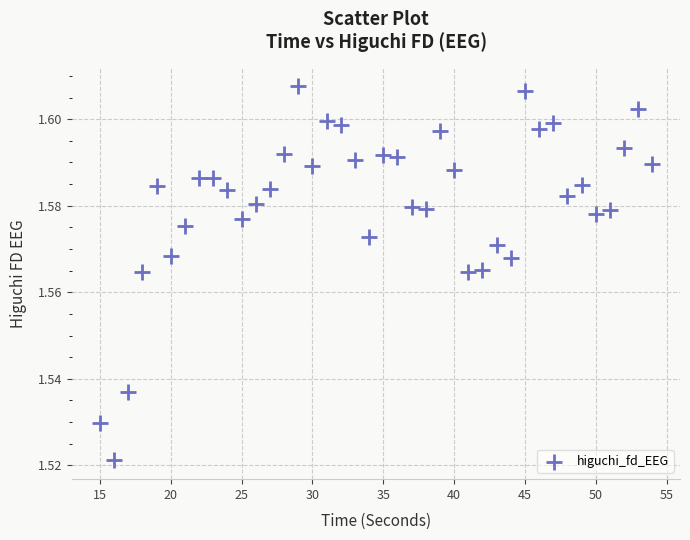

What is the range of X values (max minus min)?

39.0